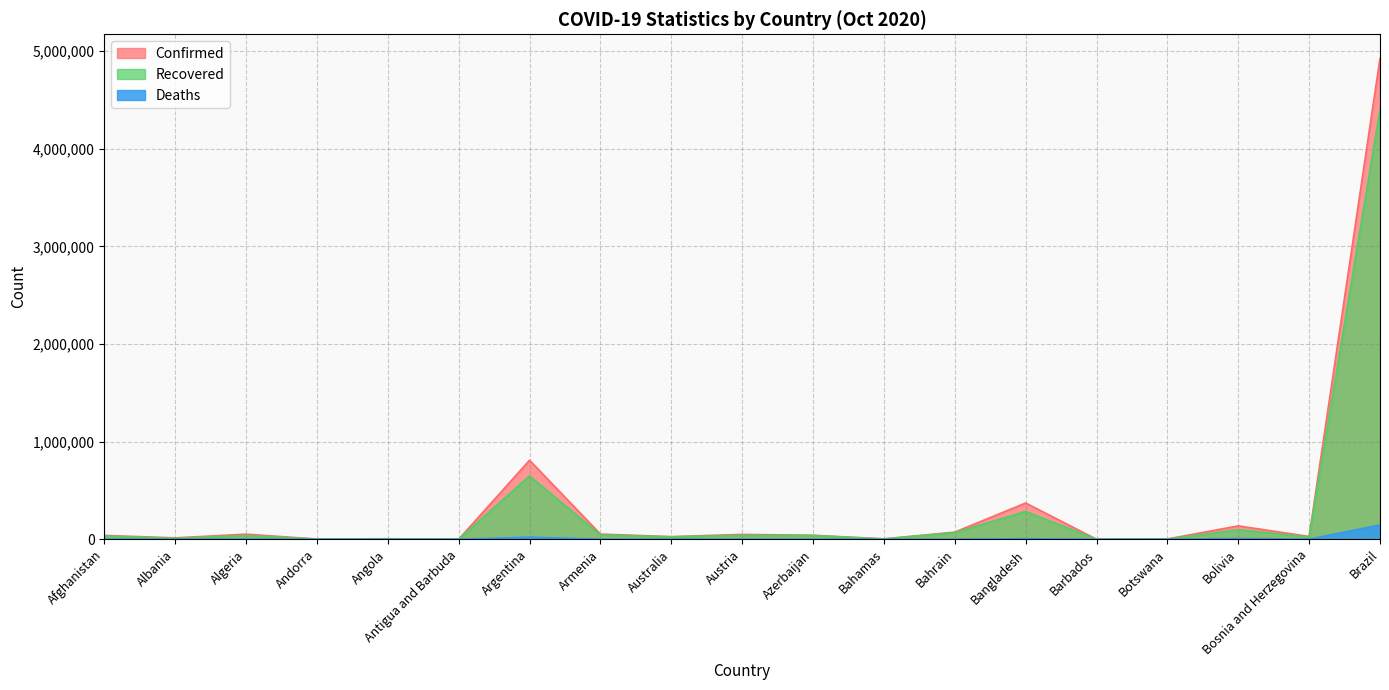

At how many categories does at least one series exceed 558394?

2